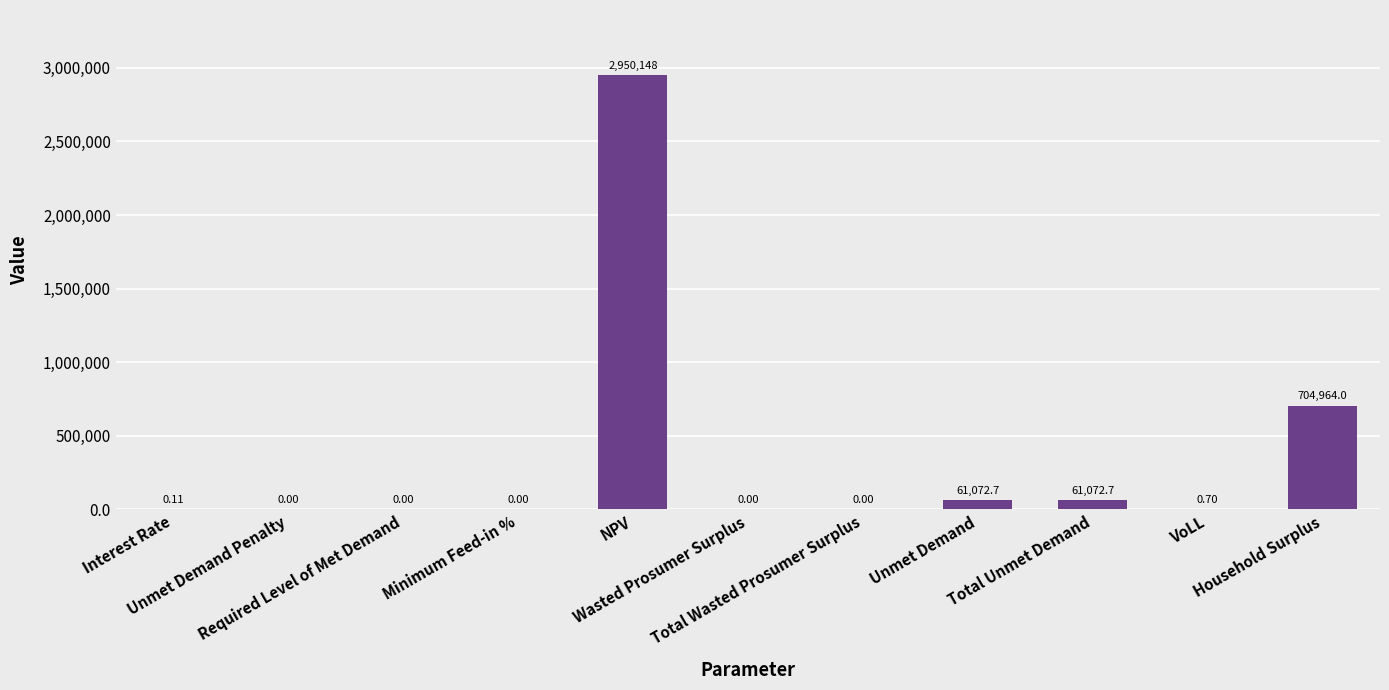

Where is the data nearest to the value 1475074?

Household Surplus